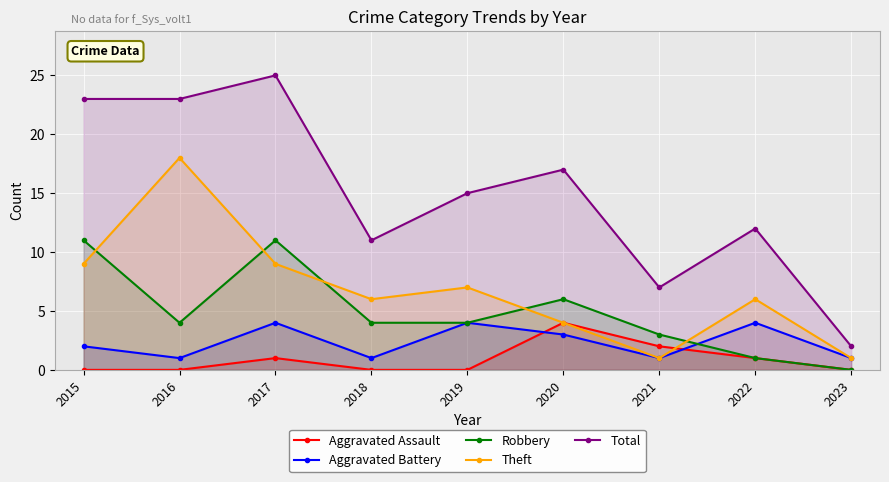

At how many categories does at least one series exceed 0?

9